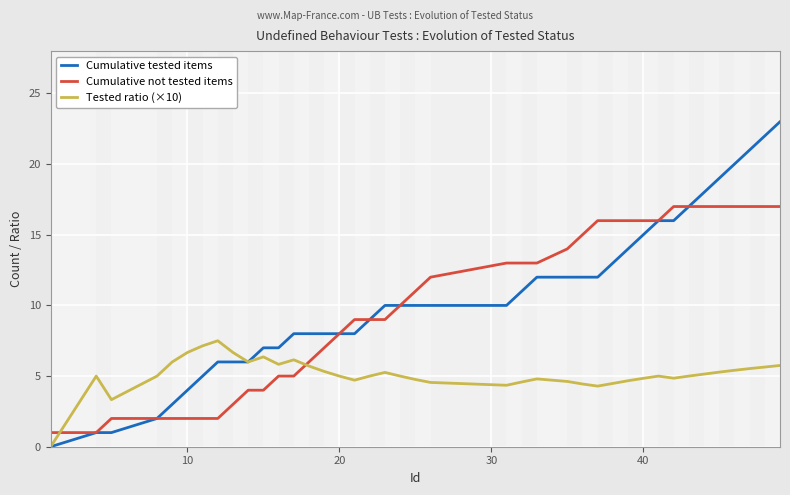

After their last crossing, which series has the higher values: Tested ratio (×10) or Cumulative not tested items?

Cumulative not tested items